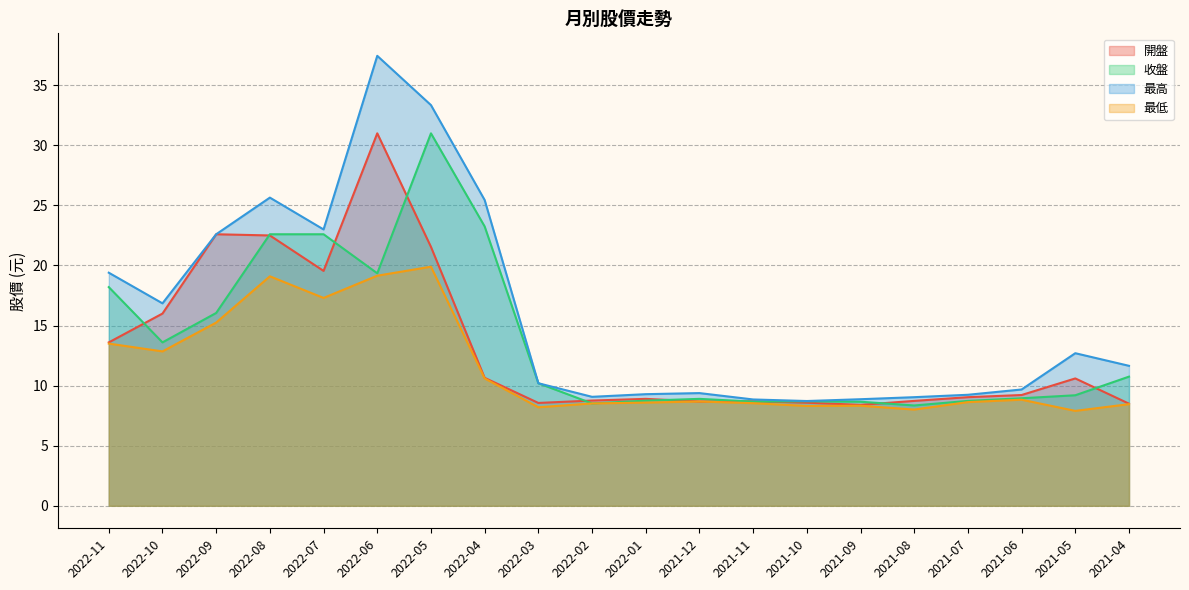

What is the approximate value of 開盤 at 2021-08?

8.7